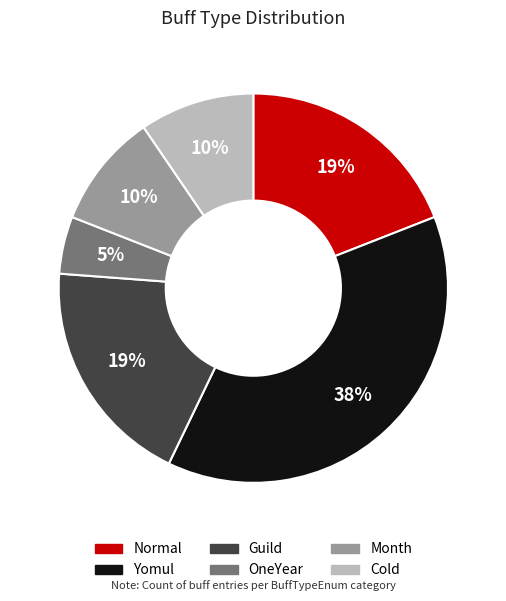

Is Normal the majority of the pie?

No